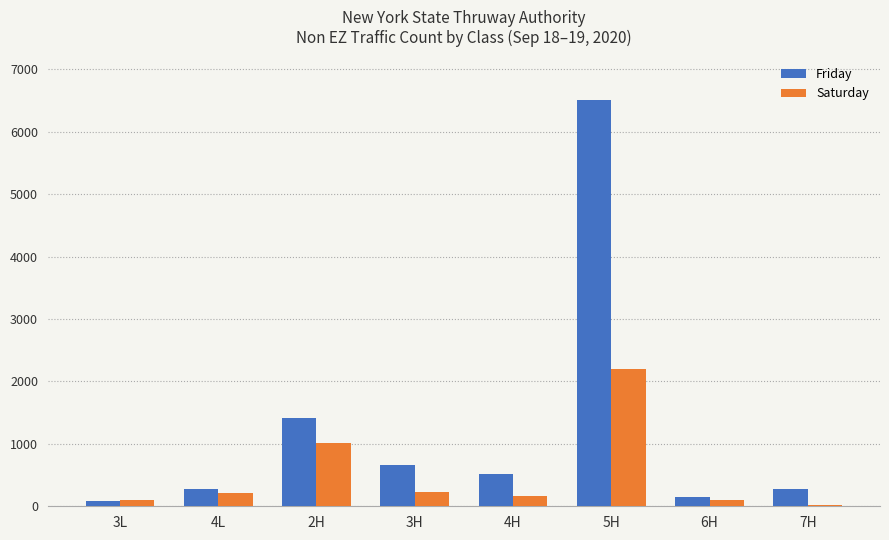

How many data points in Friday are above 519?

4